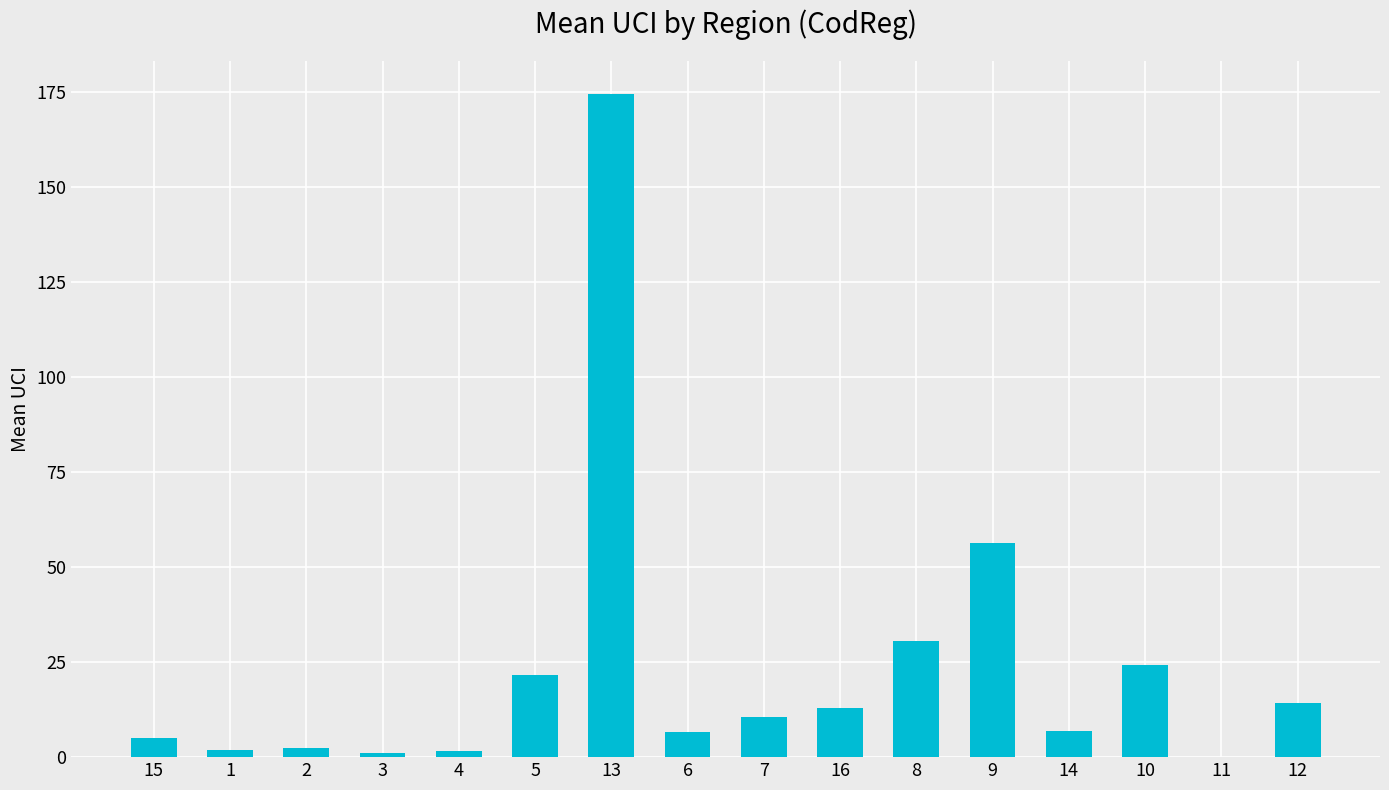

At which category does the chart reach its peak across all series?

13